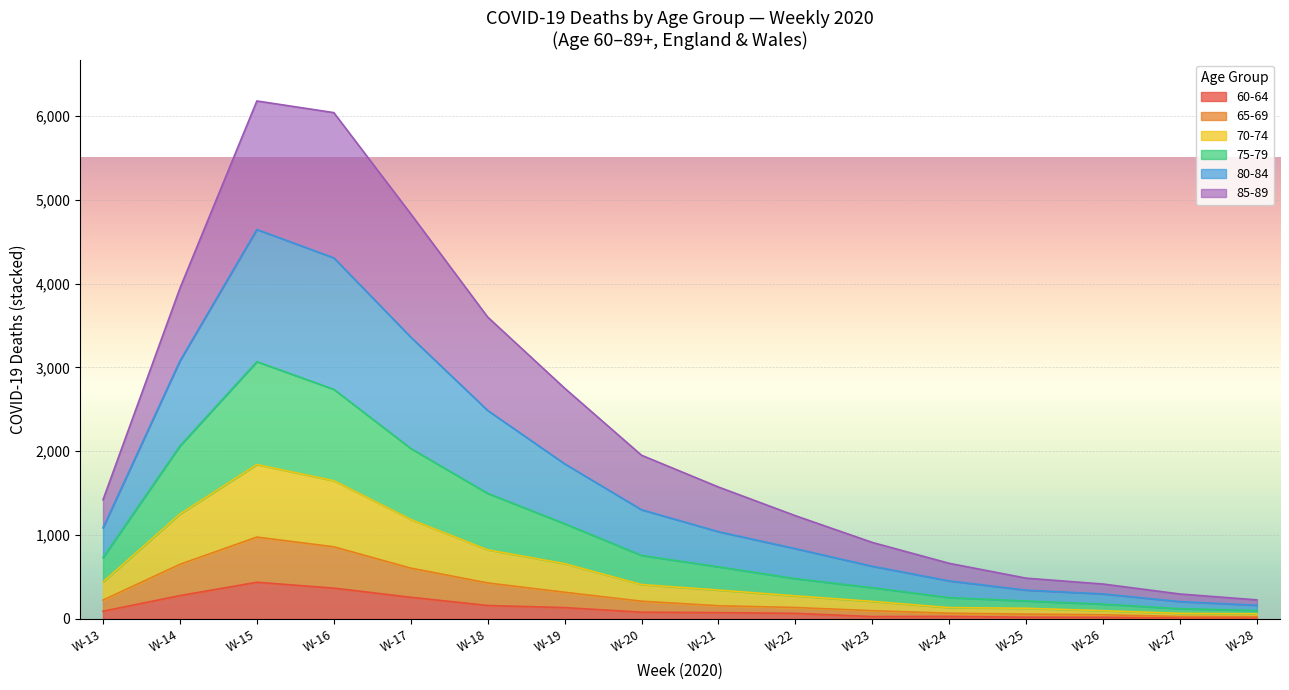

How many lines are shown in the chart?

6